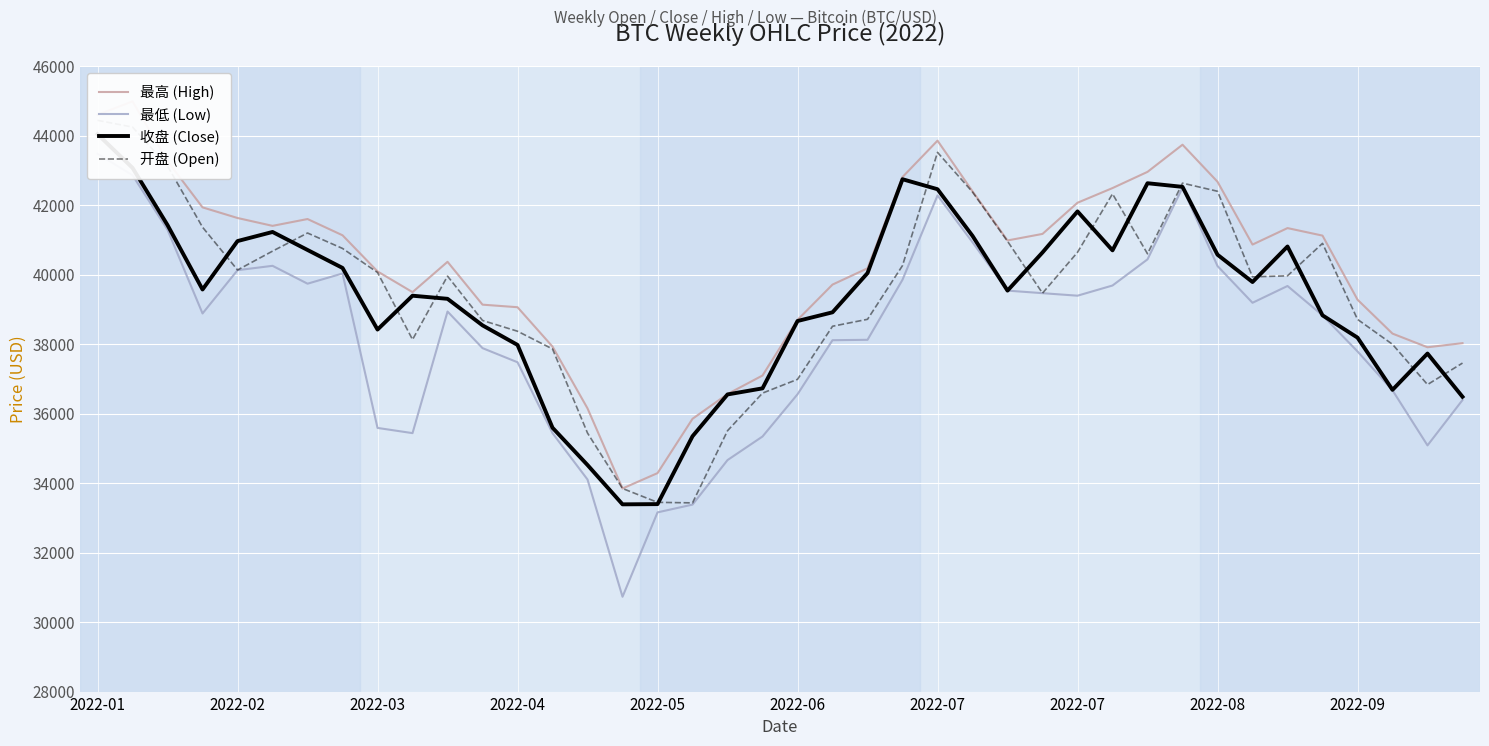

What is the value of the 最低 (Low) point at the 1st from the left?

43476.8